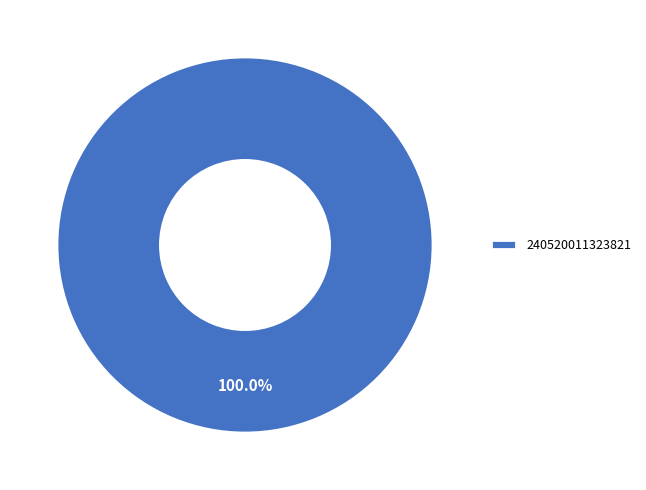

Does 240520011323821 account for over 50% of the chart?

Yes